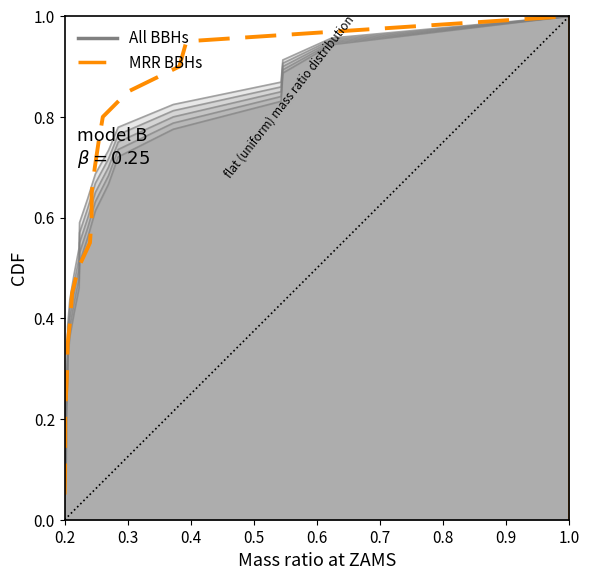

True or false: the data has more than 1 interior local peaks.

False